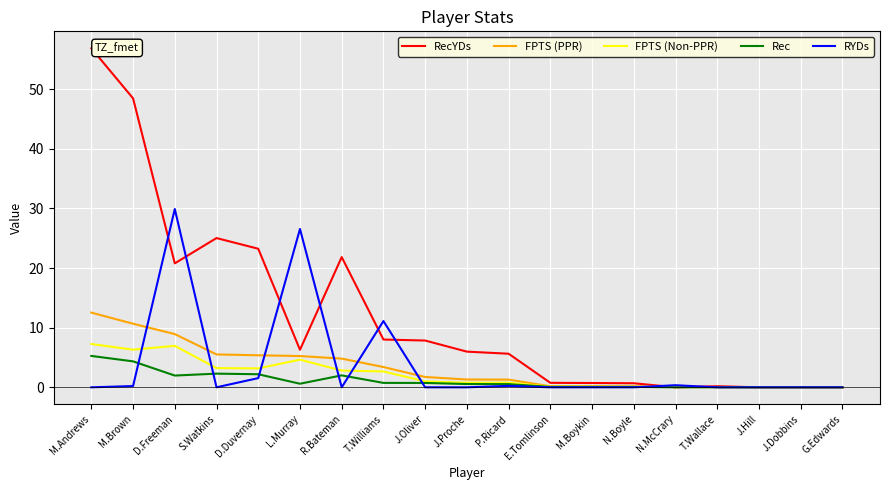

The FPTS (PPR) series shows 8.0 at J.Hill. True or false?

False